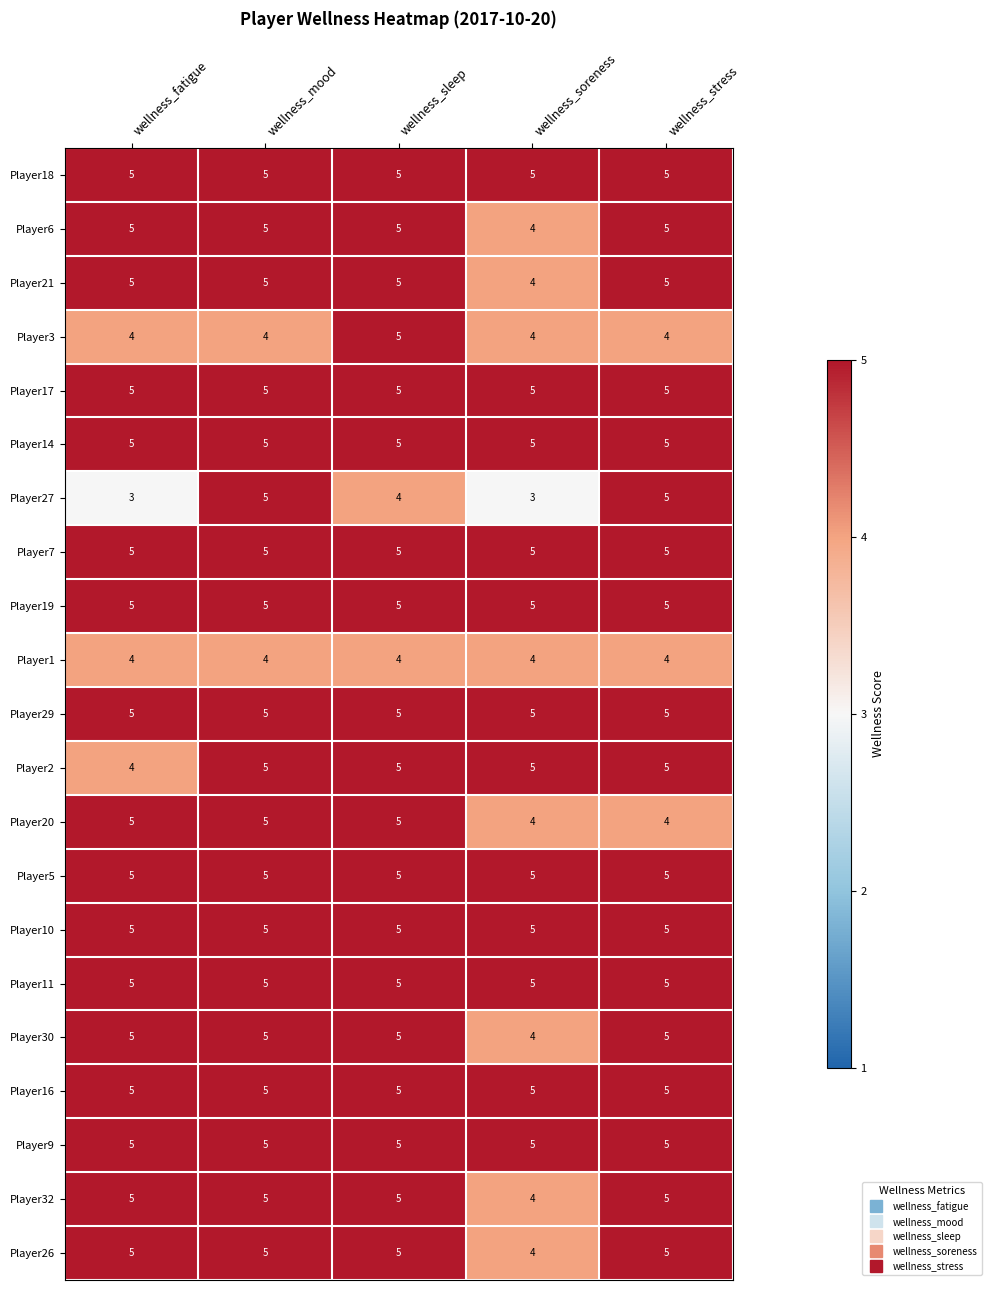

Which series has the widest spread of values?

Player27